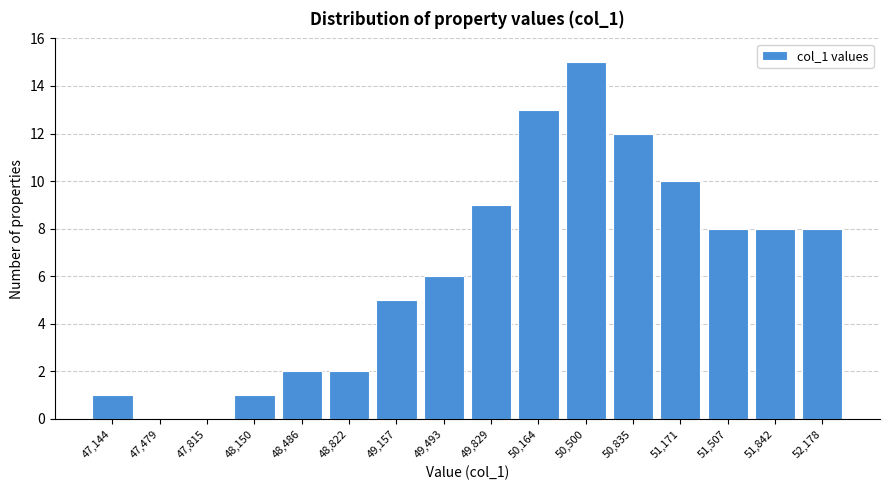

Reading right to left, what are all the values shown in this chart?

52,178=8	51,842=8	51,507=8	51,171=10	50,835=12	50,500=15	50,164=13	49,829=9	49,493=6	49,157=5	48,822=2	48,486=2	48,150=1	47,815=0	47,479=0	47,144=1